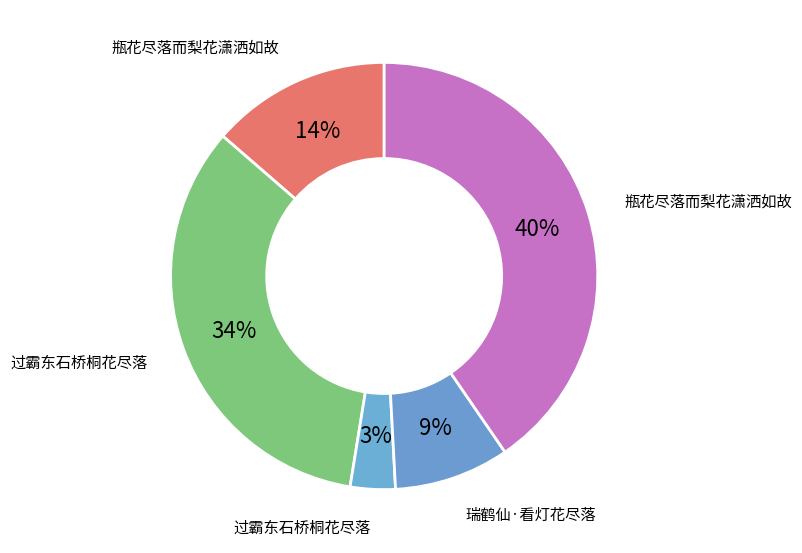

How many slices are in this pie chart?

5